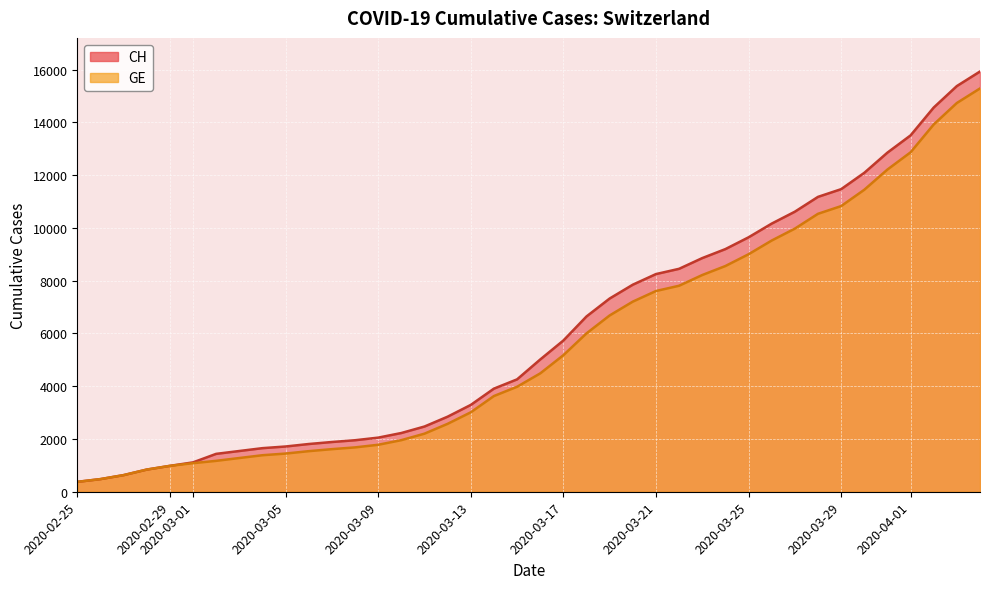

What is the sum of the GE values at 2020-03-17 and 2020-02-28?

6014